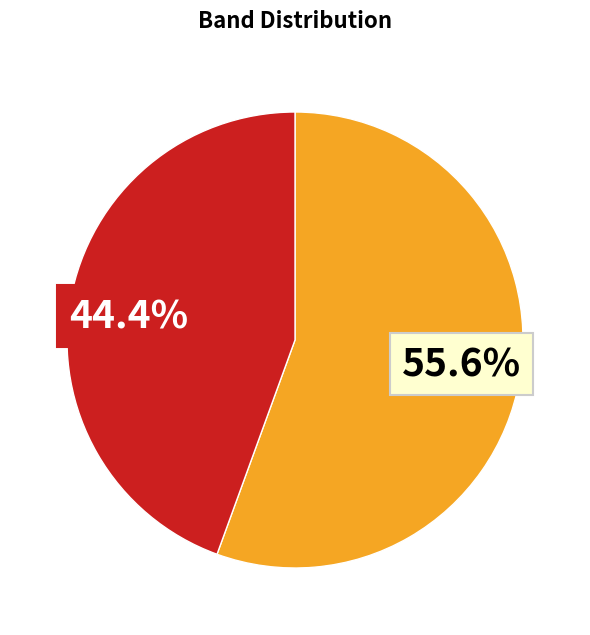

Does any single category account for the majority?

Yes